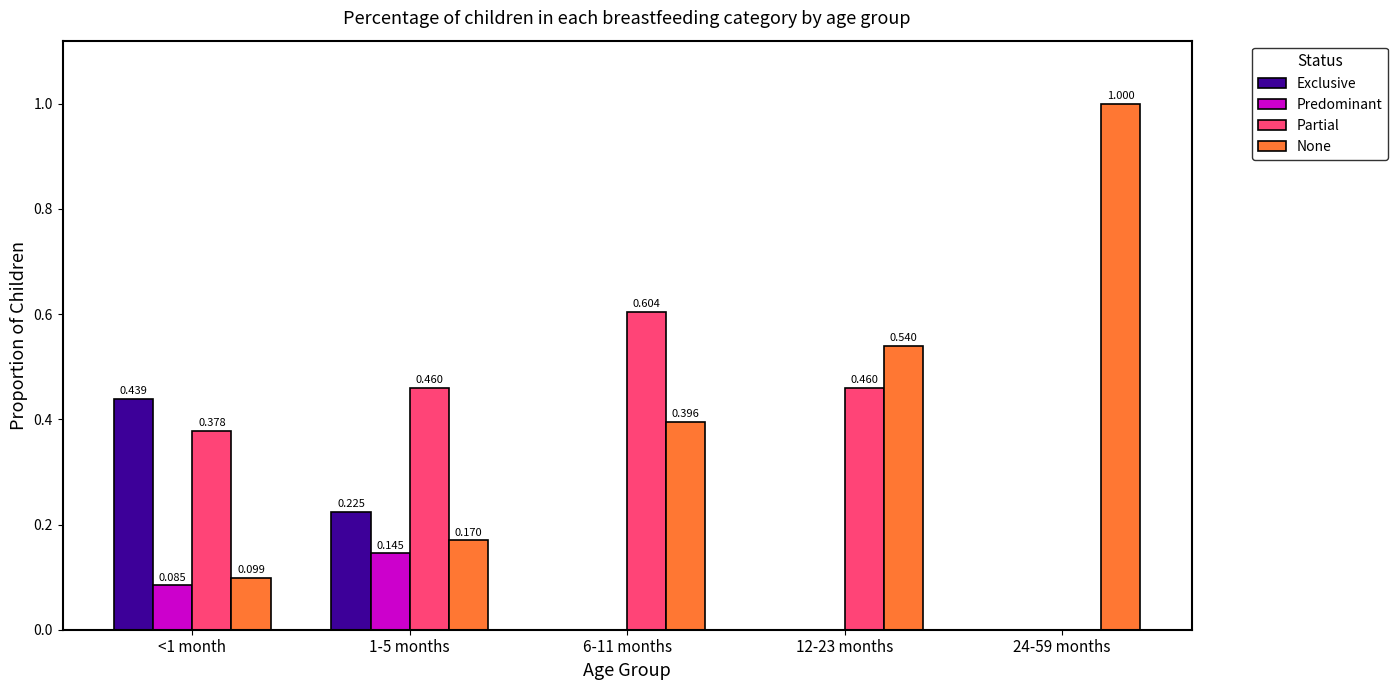

Is the value of Partial at 1-5 months greater than the value of Exclusive at 6-11 months?

Yes